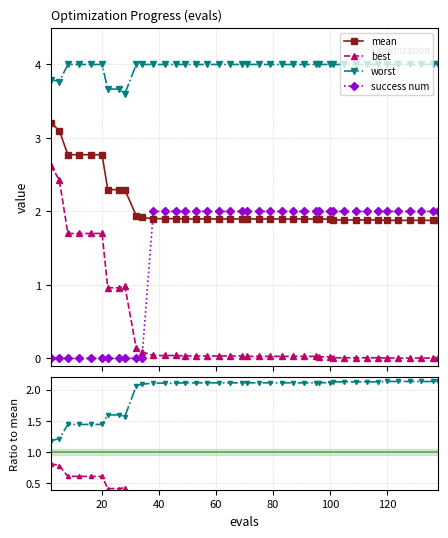

True or false: best/mean has more than 1 points higher than both neighbors.

False